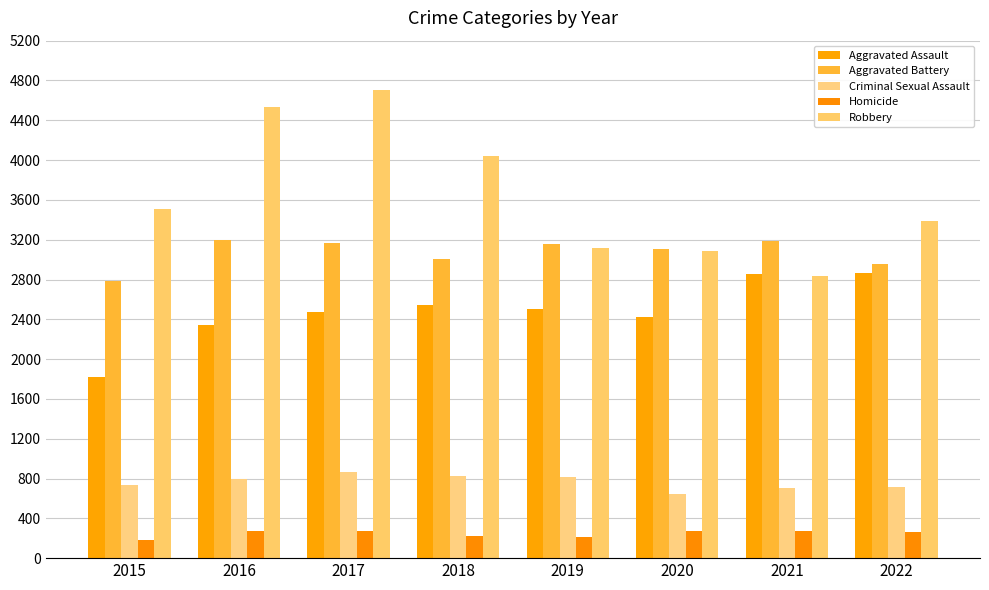

At which category is the sum across all series the highest?

2017